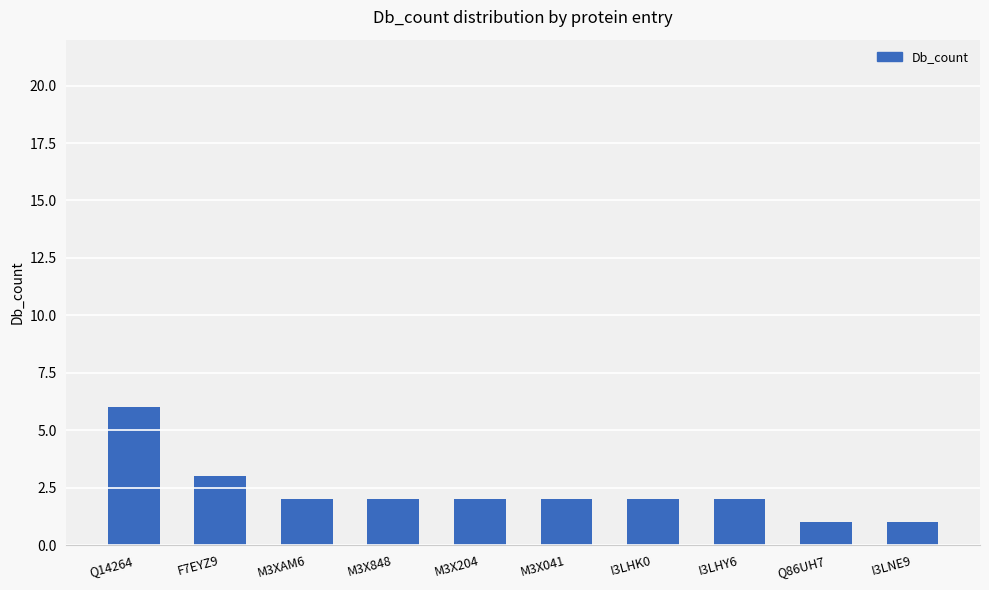

What is the value of the 8th bar from the left?

2